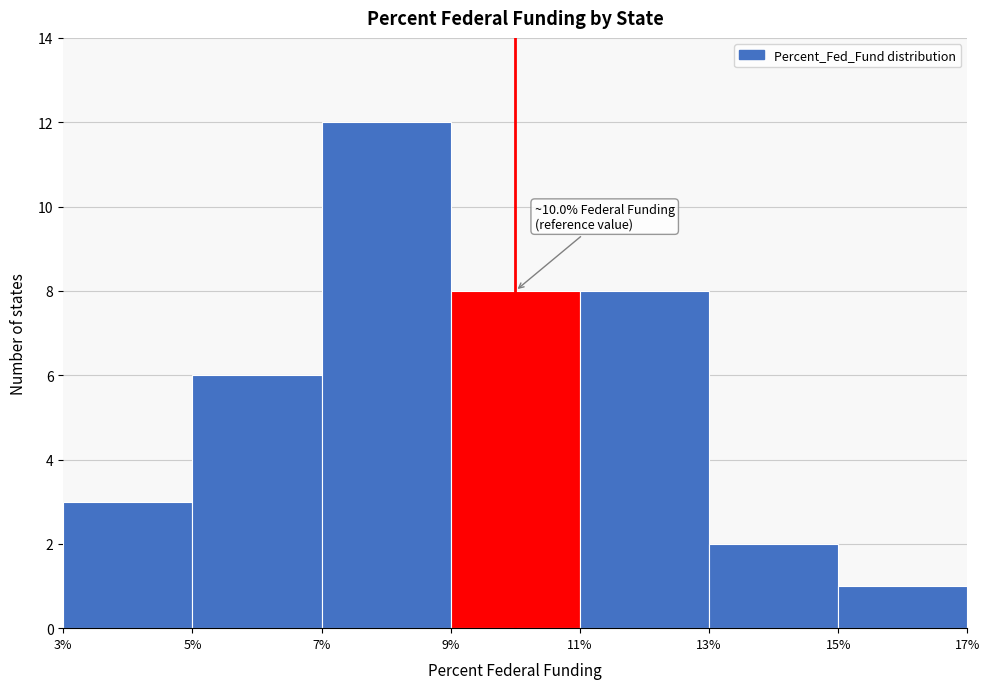

Which range on the x-axis has the tallest bar?

7% to 9%